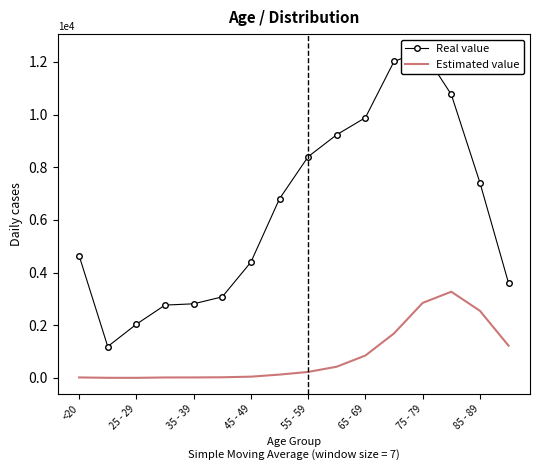

What is the difference between the second highest and second lowest values in the Real value series?

9980